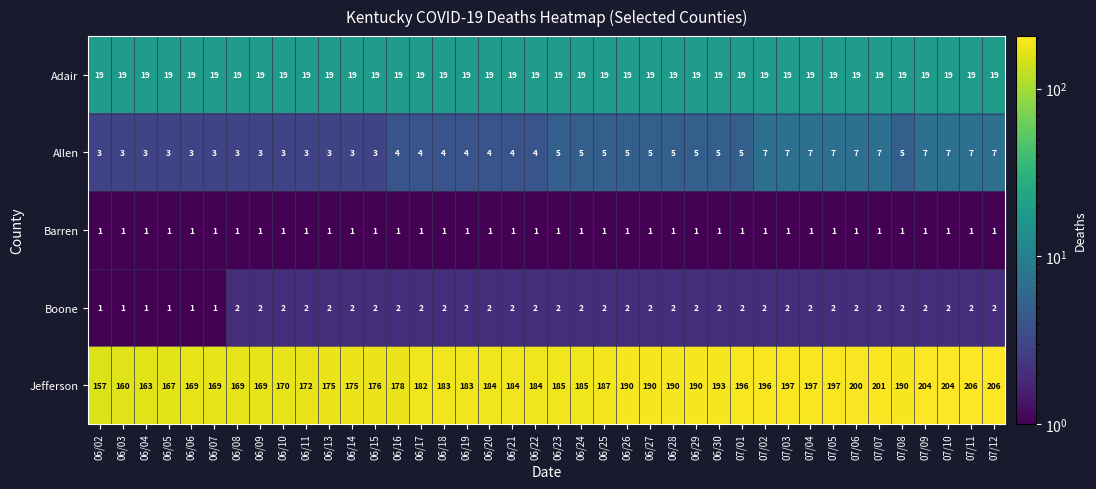

What is the difference between the highest and lowest values at 07/02?

195